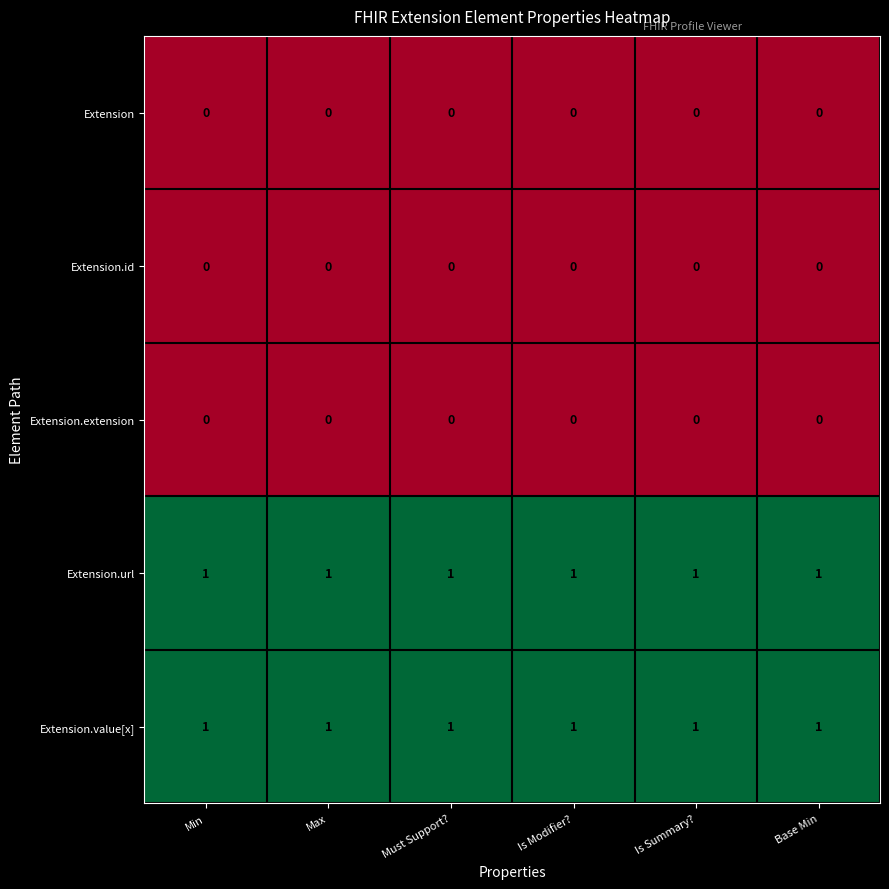

What is the difference between the highest and lowest values at Min?

1